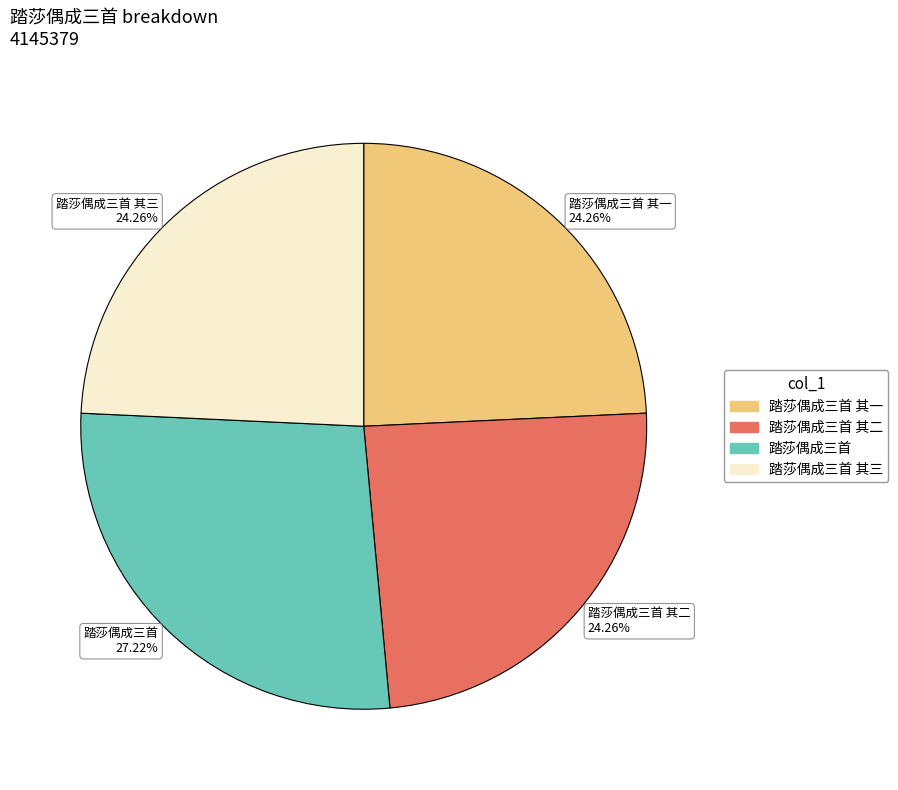

Between 踏莎偶成三首 27.22% and 踏莎偶成三首 其三 24.26%, which is larger?

踏莎偶成三首 27.22%